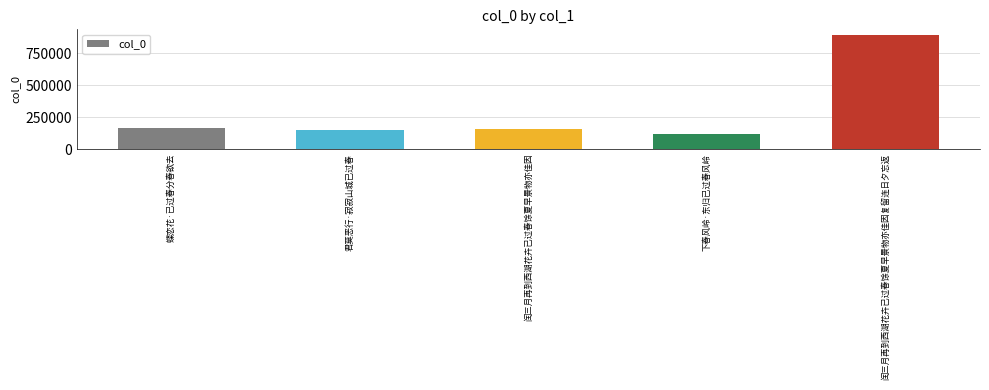

Approximately how many times larger is the value at 蝶恋花·已过春分春欲去 compared to 下春风岭·东归已过春风岭?

1.4